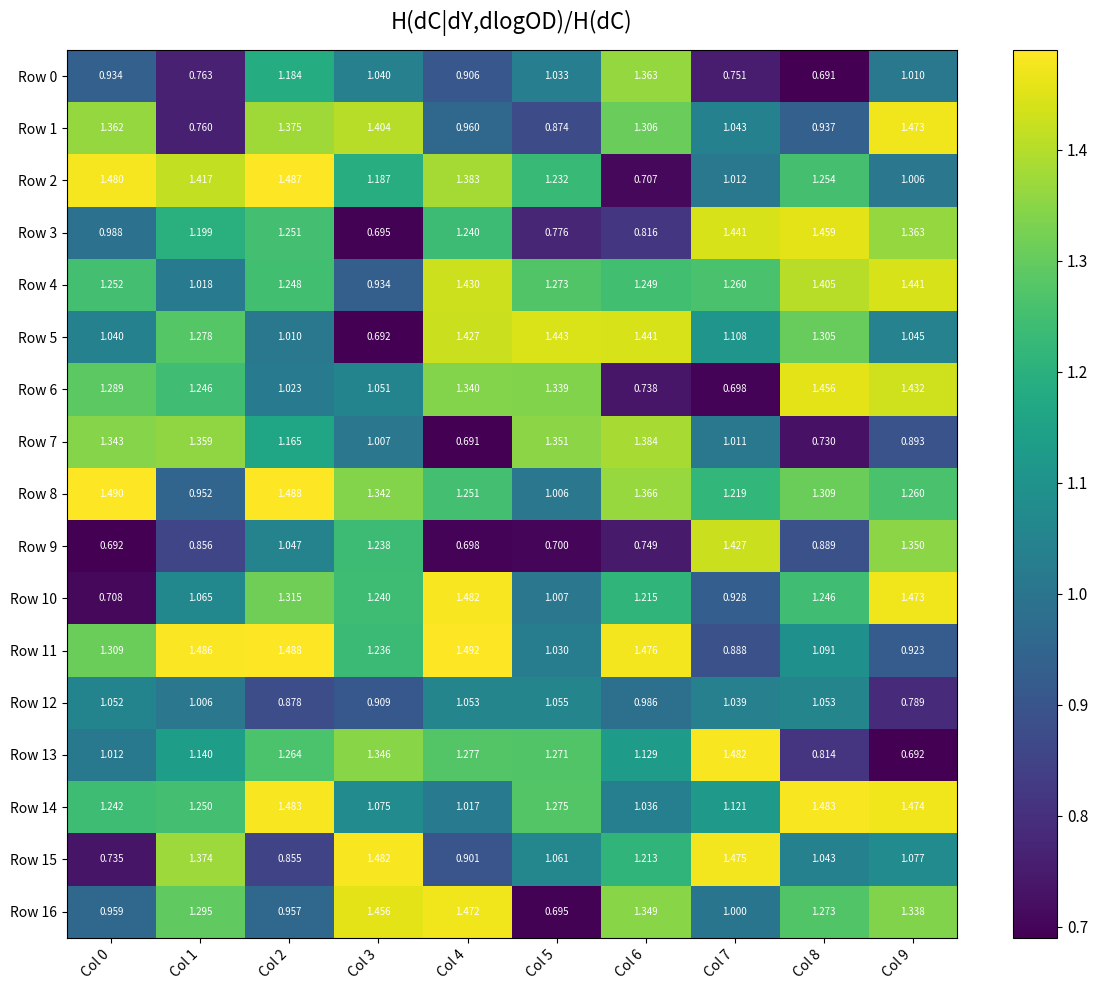

Reading right to left, extract all data points from this chart.

Row 0: Col 9=1.0	Col 8=0.7	Col 7=0.8	Col 6=1.4	Col 5=1.0	Col 4=0.9	Col 3=1.0	Col 2=1.2	Col 1=0.8	Col 0=0.9
Row 1: Col 9=1.5	Col 8=0.9	Col 7=1.0	Col 6=1.3	Col 5=0.9	Col 4=1.0	Col 3=1.4	Col 2=1.4	Col 1=0.8	Col 0=1.4
Row 2: Col 9=1.0	Col 8=1.3	Col 7=1.0	Col 6=0.7	Col 5=1.2	Col 4=1.4	Col 3=1.2	Col 2=1.5	Col 1=1.4	Col 0=1.5
Row 3: Col 9=1.4	Col 8=1.5	Col 7=1.4	Col 6=0.8	Col 5=0.8	Col 4=1.2	Col 3=0.7	Col 2=1.3	Col 1=1.2	Col 0=1.0
Row 4: Col 9=1.4	Col 8=1.4	Col 7=1.3	Col 6=1.2	Col 5=1.3	Col 4=1.4	Col 3=0.9	Col 2=1.2	Col 1=1.0	Col 0=1.3
Row 5: Col 9=1.0	Col 8=1.3	Col 7=1.1	Col 6=1.4	Col 5=1.4	Col 4=1.4	Col 3=0.7	Col 2=1.0	Col 1=1.3	Col 0=1.0
Row 6: Col 9=1.4	Col 8=1.5	Col 7=0.7	Col 6=0.7	Col 5=1.3	Col 4=1.3	Col 3=1.1	Col 2=1.0	Col 1=1.2	Col 0=1.3
Row 7: Col 9=0.9	Col 8=0.7	Col 7=1.0	Col 6=1.4	Col 5=1.4	Col 4=0.7	Col 3=1.0	Col 2=1.2	Col 1=1.4	Col 0=1.3
Row 8: Col 9=1.3	Col 8=1.3	Col 7=1.2	Col 6=1.4	Col 5=1.0	Col 4=1.3	Col 3=1.3	Col 2=1.5	Col 1=1.0	Col 0=1.5
Row 9: Col 9=1.4	Col 8=0.9	Col 7=1.4	Col 6=0.7	Col 5=0.7	Col 4=0.7	Col 3=1.2	Col 2=1.0	Col 1=0.9	Col 0=0.7
Row 10: Col 9=1.5	Col 8=1.2	Col 7=0.9	Col 6=1.2	Col 5=1.0	Col 4=1.5	Col 3=1.2	Col 2=1.3	Col 1=1.1	Col 0=0.7
Row 11: Col 9=0.9	Col 8=1.1	Col 7=0.9	Col 6=1.5	Col 5=1.0	Col 4=1.5	Col 3=1.2	Col 2=1.5	Col 1=1.5	Col 0=1.3
Row 12: Col 9=0.8	Col 8=1.1	Col 7=1.0	Col 6=1.0	Col 5=1.1	Col 4=1.1	Col 3=0.9	Col 2=0.9	Col 1=1.0	Col 0=1.1
Row 13: Col 9=0.7	Col 8=0.8	Col 7=1.5	Col 6=1.1	Col 5=1.3	Col 4=1.3	Col 3=1.3	Col 2=1.3	Col 1=1.1	Col 0=1.0
Row 14: Col 9=1.5	Col 8=1.5	Col 7=1.1	Col 6=1.0	Col 5=1.3	Col 4=1.0	Col 3=1.1	Col 2=1.5	Col 1=1.2	Col 0=1.2
Row 15: Col 9=1.1	Col 8=1.0	Col 7=1.5	Col 6=1.2	Col 5=1.1	Col 4=0.9	Col 3=1.5	Col 2=0.9	Col 1=1.4	Col 0=0.7
Row 16: Col 9=1.3	Col 8=1.3	Col 7=1.0	Col 6=1.3	Col 5=0.7	Col 4=1.5	Col 3=1.5	Col 2=1.0	Col 1=1.3	Col 0=1.0